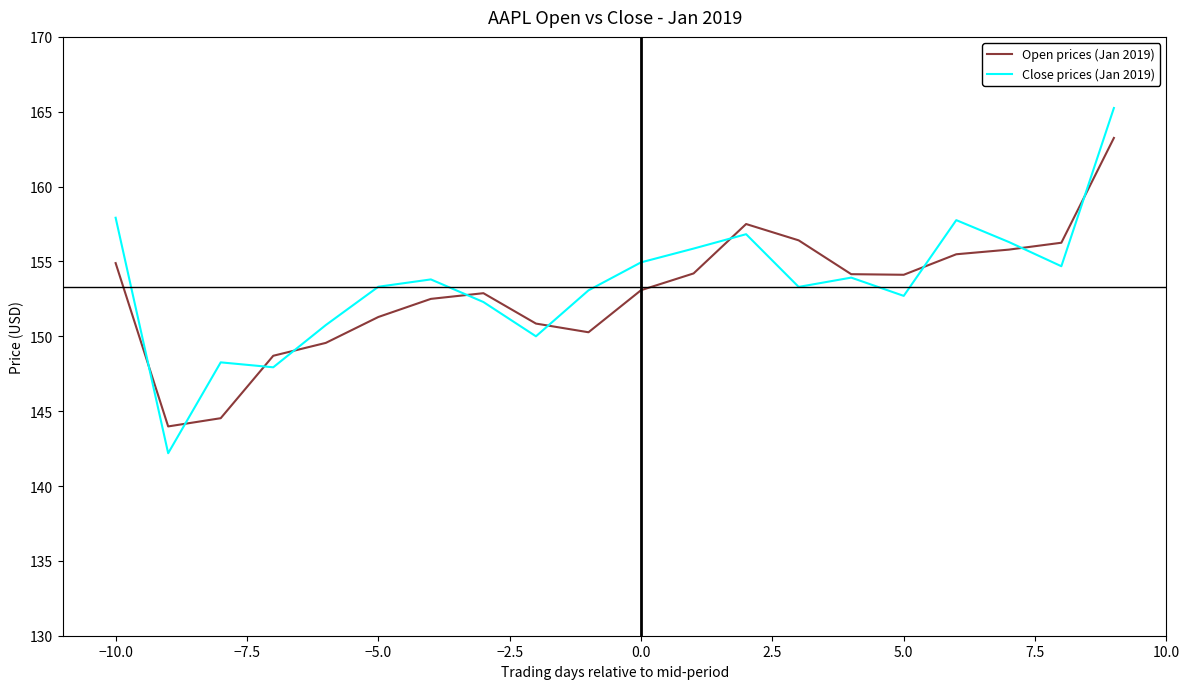

What is the difference between the maximum and minimum values in the Close prices (Jan 2019) series?

23.1